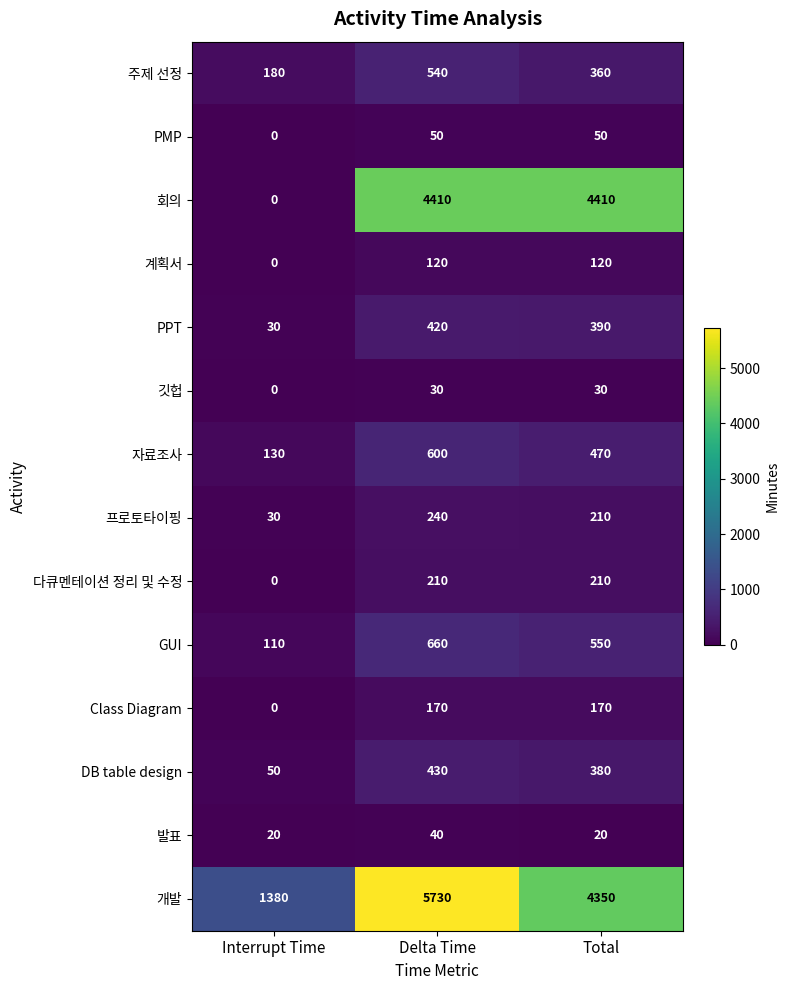

Is the value of PMP at Delta Time greater than the value of 주제 선정 at Total?

No